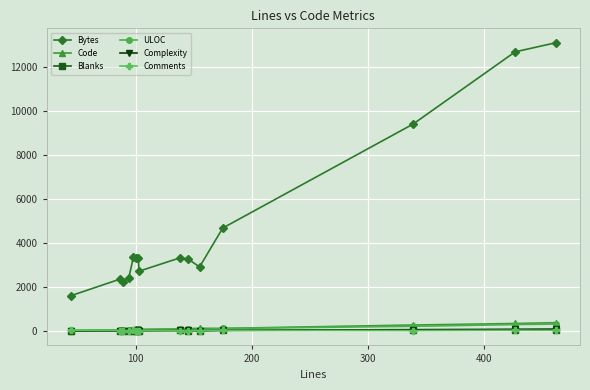

Does the chart display data point markers on the line(s)?

Yes